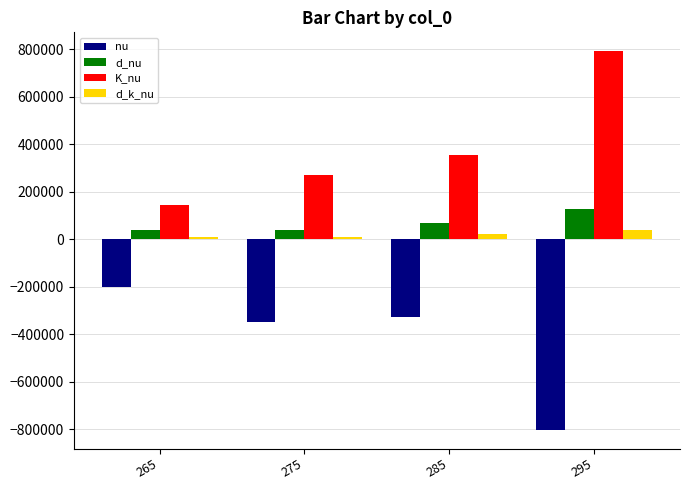

At 295, list the series in order from largest to smallest.

K_nu, d_nu, d_k_nu, nu